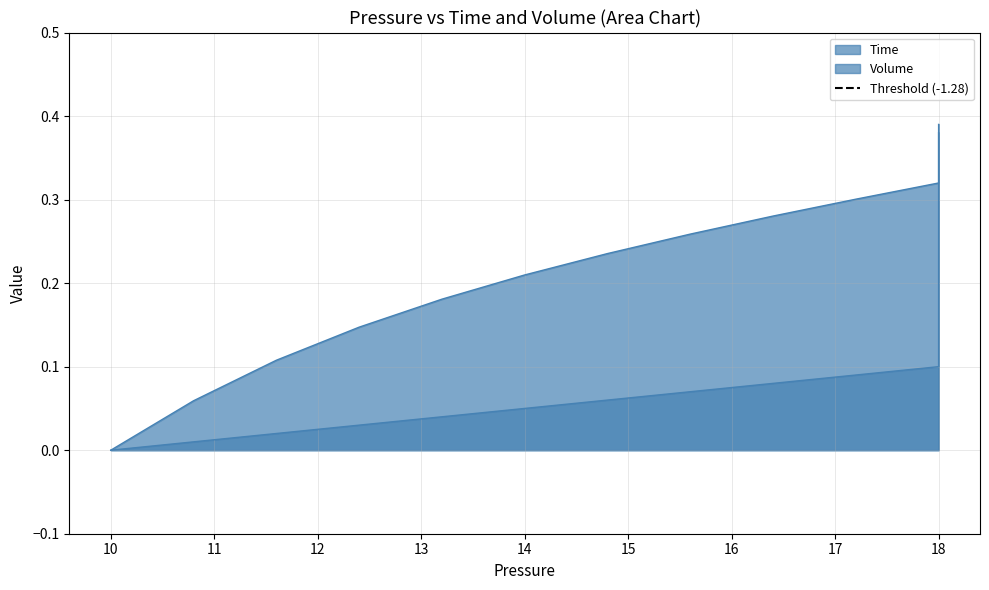

What is the label of the 15th point from the left?

18